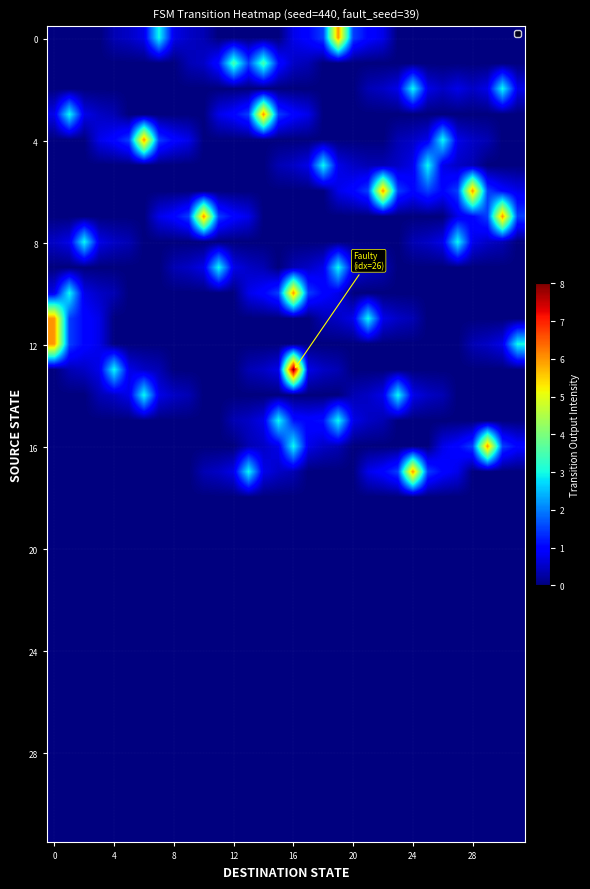

How many categories are shown in the chart?

32